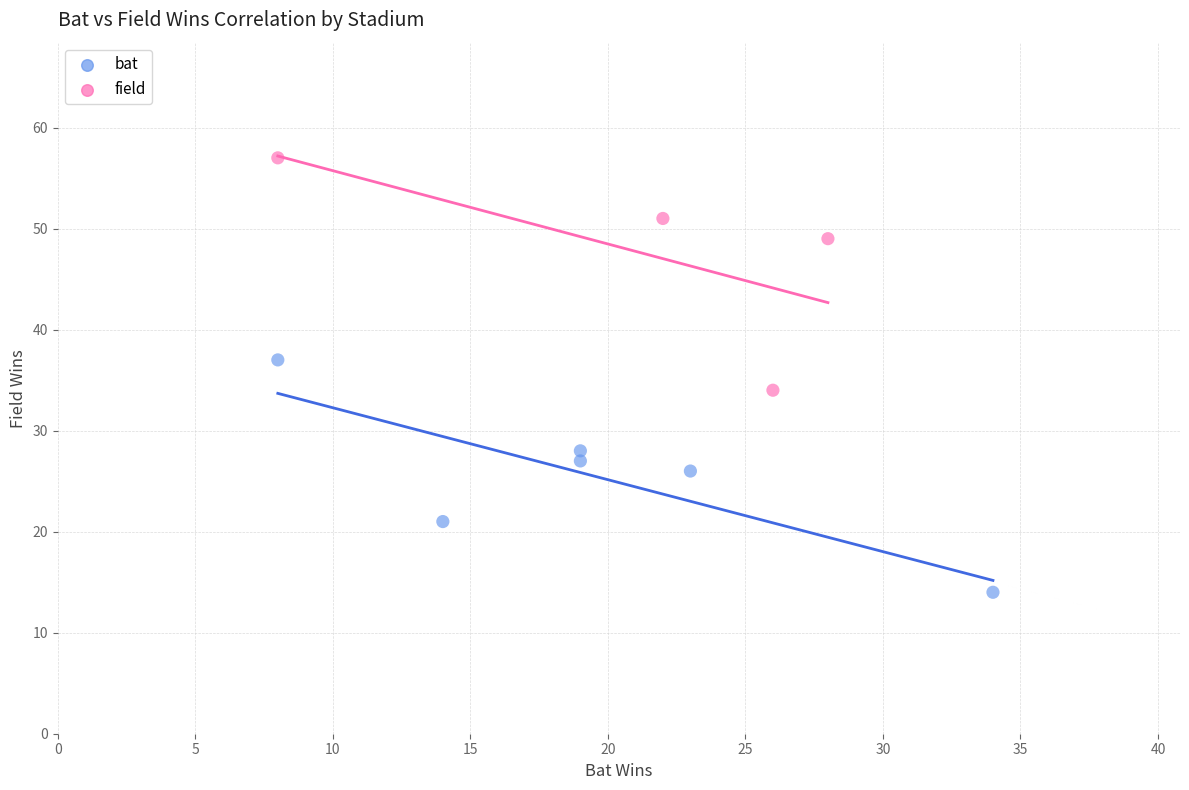

Which series reaches the maximum Y coordinate?

field